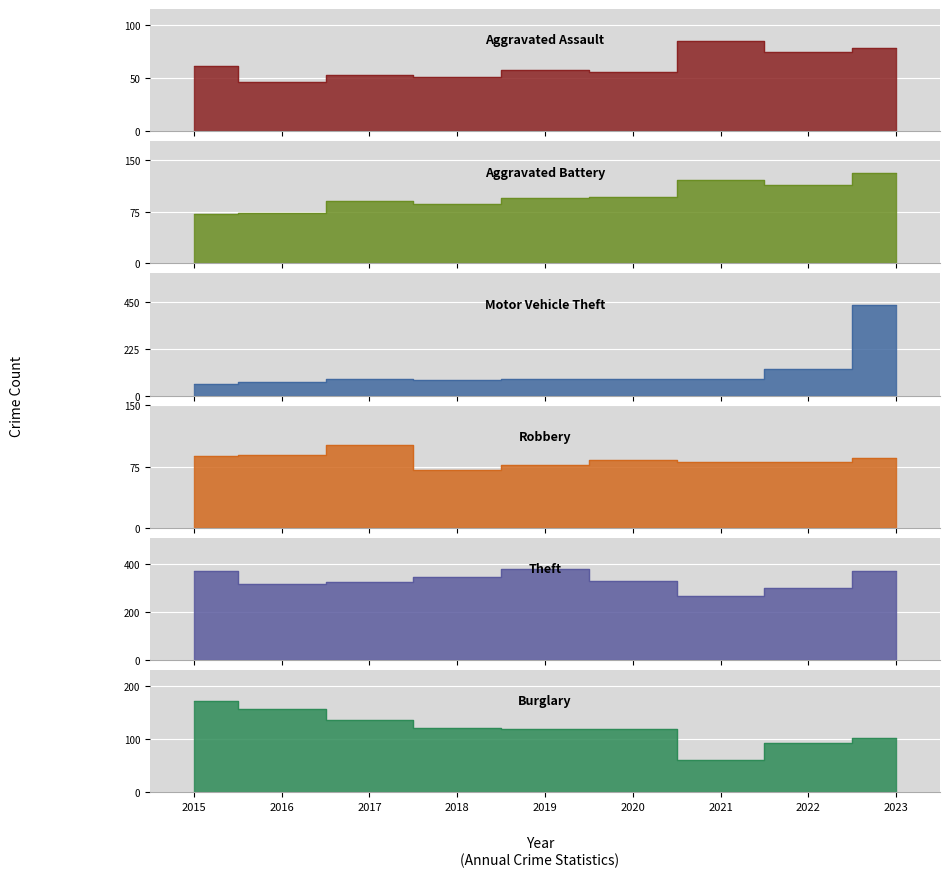

The value of Aggravated Assault at 2019 is 58. True or false?

True